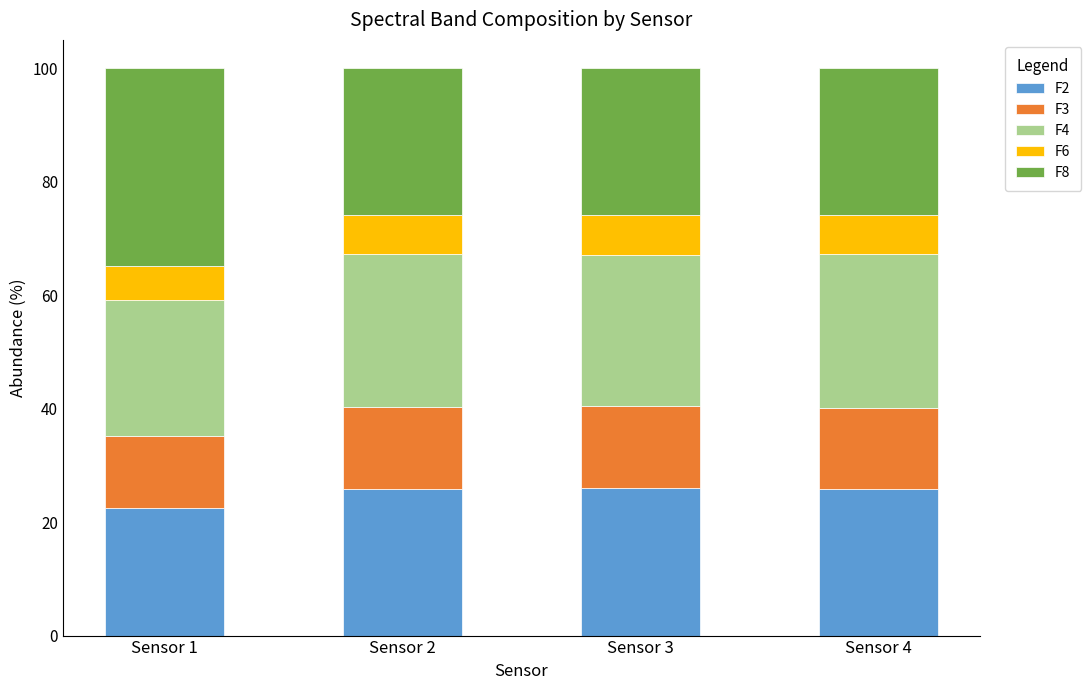

How many series are shown in this chart?

5